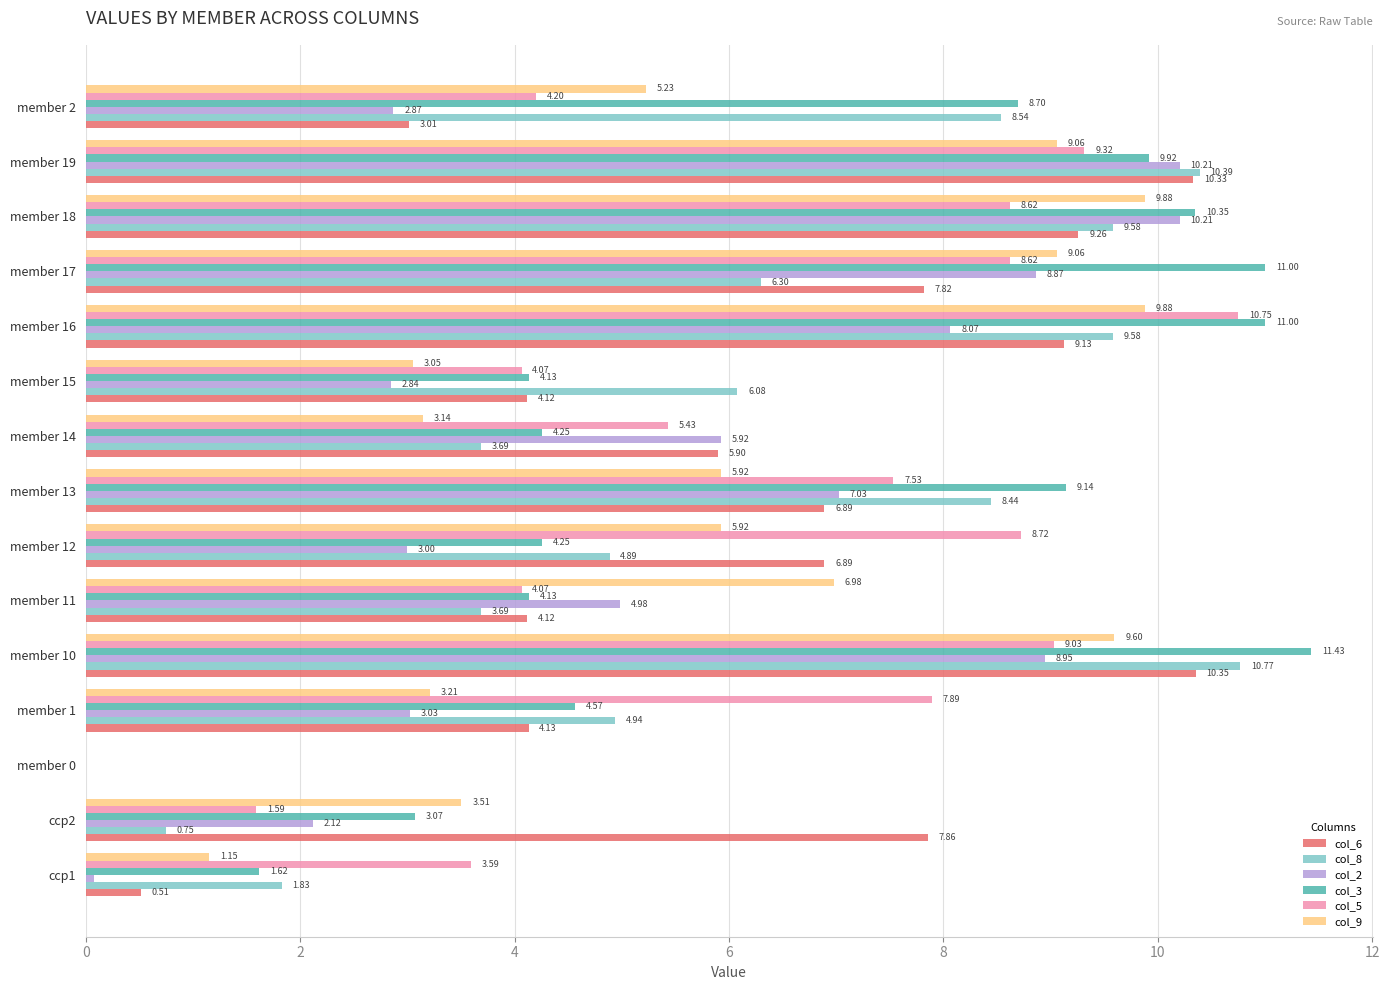

Is the value of col_6 at member 19 greater than the value of col_5 at member 18?

Yes